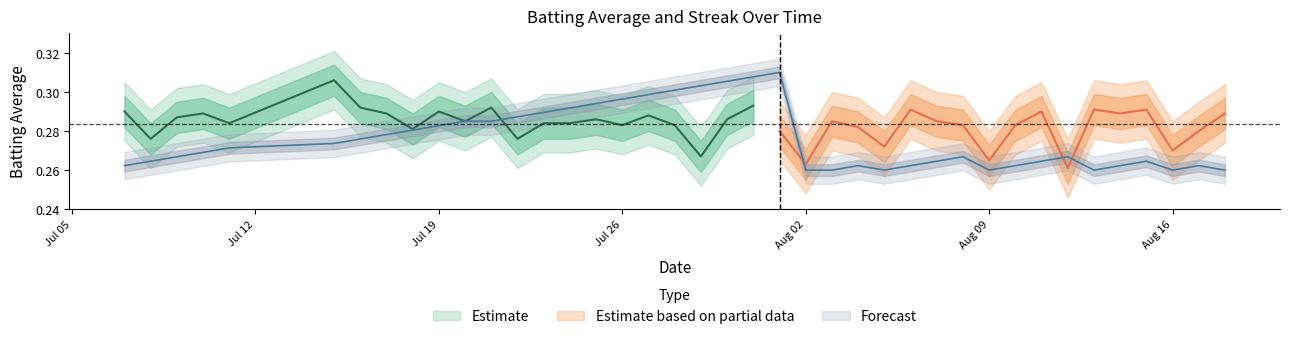

How many interior local valleys (lower than both neighbors) does the data have?

4